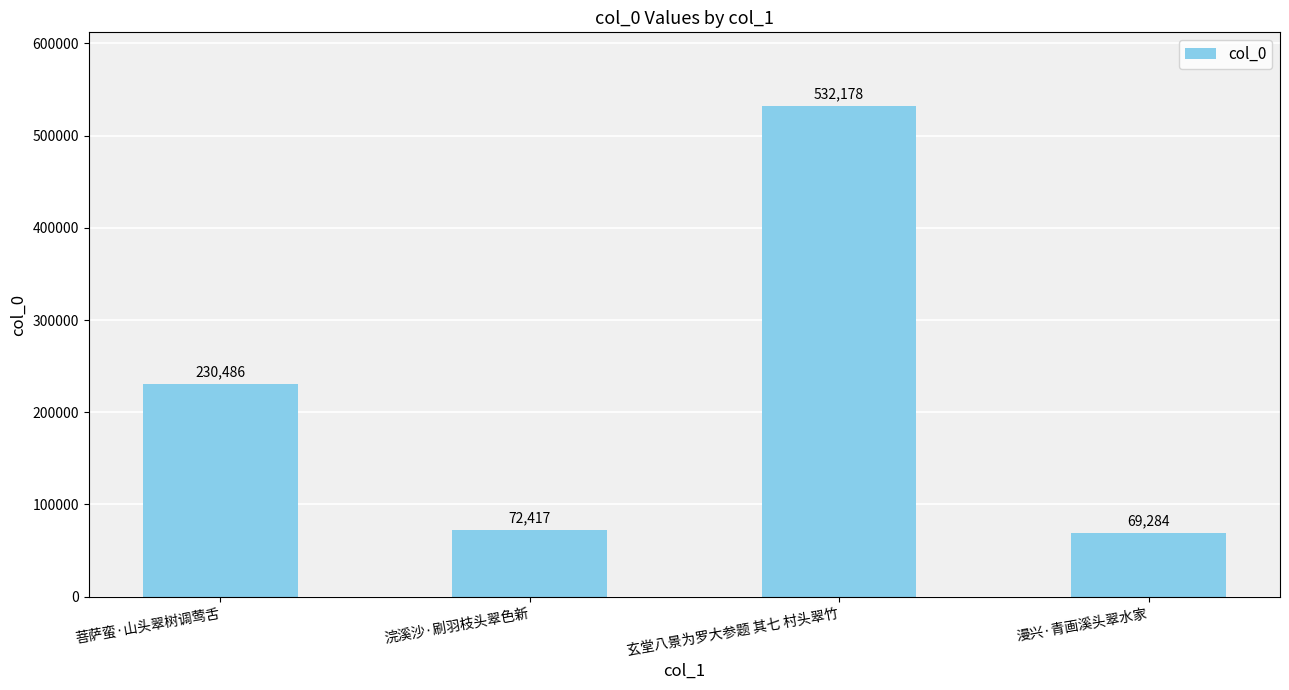

Reading left to right, what are all the values shown in this chart?

菩萨蛮·山头翠树调莺舌=230486	浣溪沙·刷羽枝头翠色新=72417	玄堂八景为罗大参题 其七 村头翠竹=532178	漫兴·青画溪头翠水家=69284